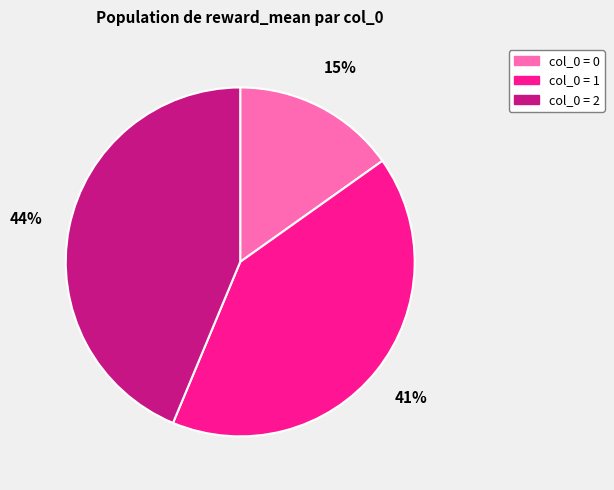

Which has a higher value, col_0 = 0 or col_0 = 1?

col_0 = 1